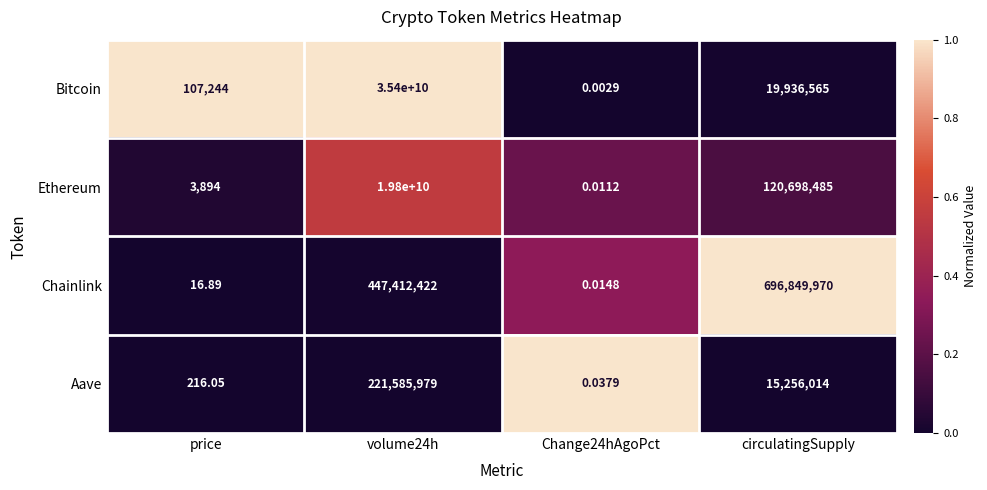

Which series has the largest total across all categories?

Bitcoin